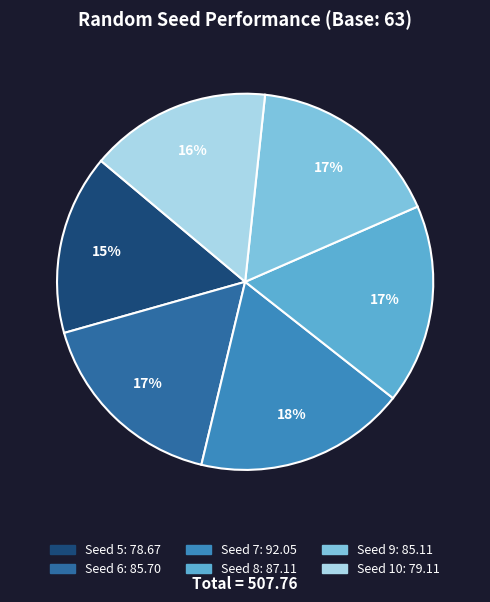

To the nearest percent, what percentage of the pie is Seed 6?

17%